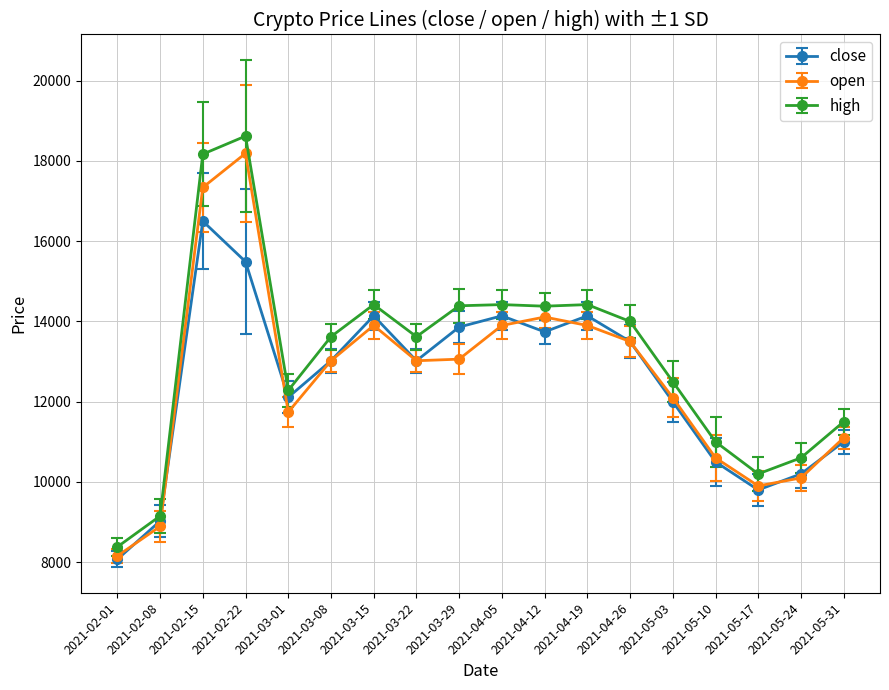

Which series has the widest spread of values?

high